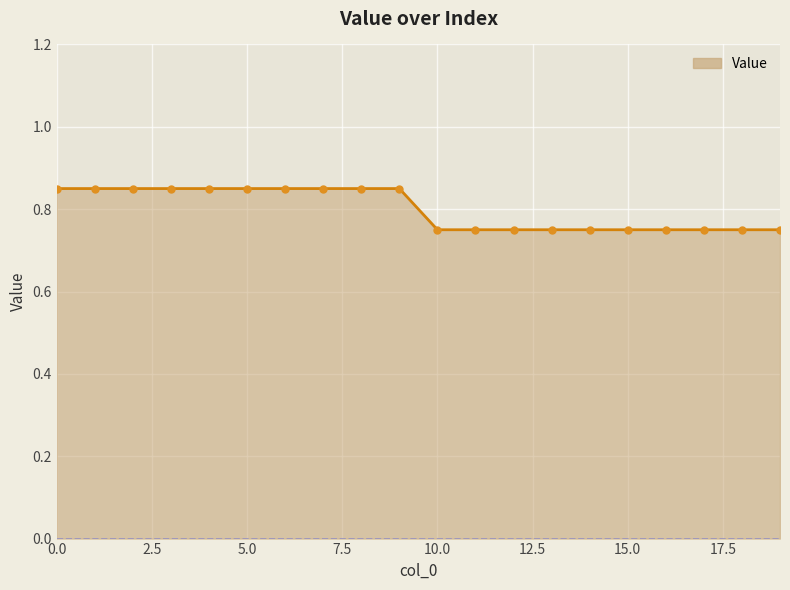

Count the values in the range 0 to 1.

20